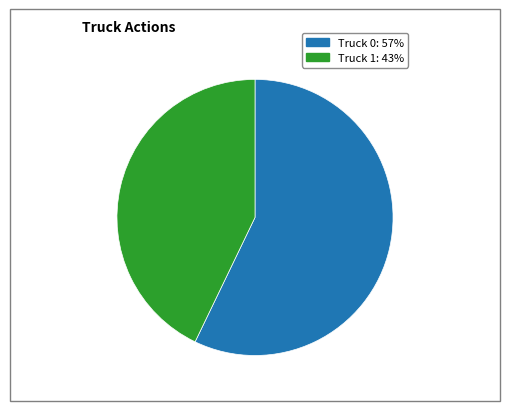

Which slice represents more than half of the pie?

Truck 0